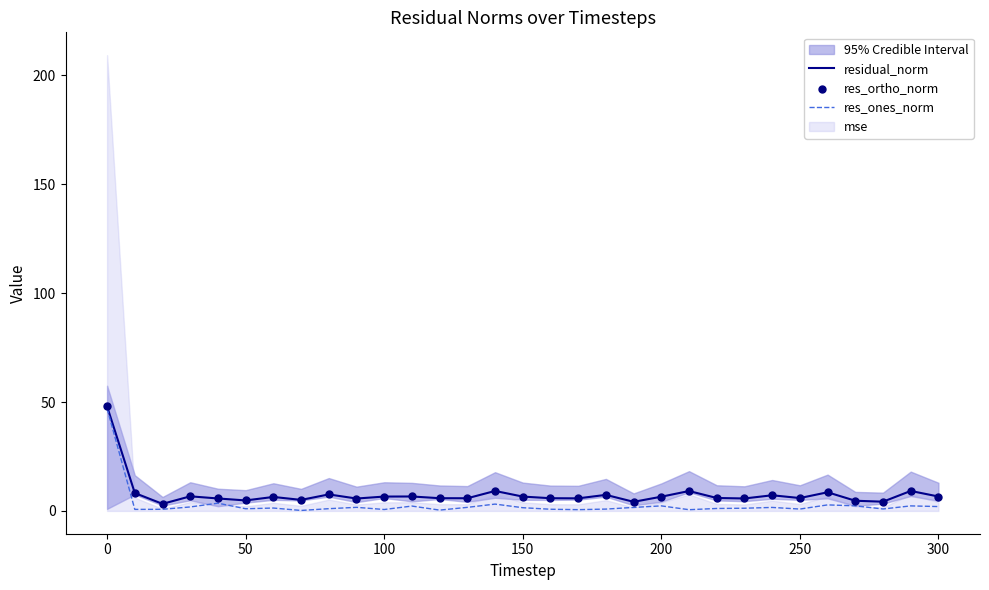

What are all the series names shown in the legend?

residual_norm, res_ones_norm, res_ortho_norm